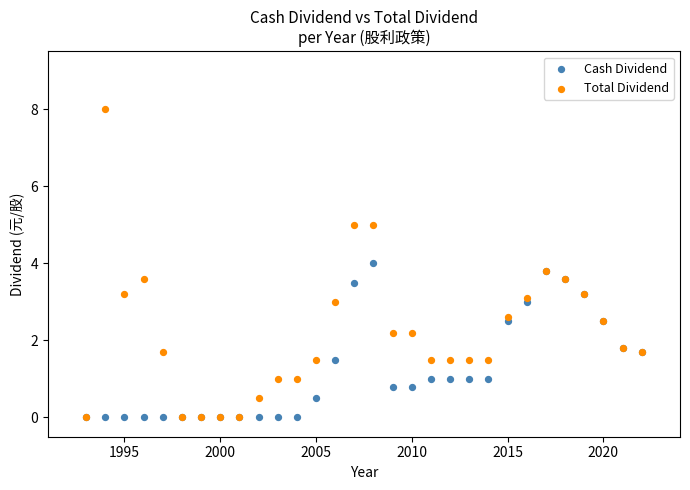

What are all the series names shown in the legend?

Cash Dividend, Total Dividend